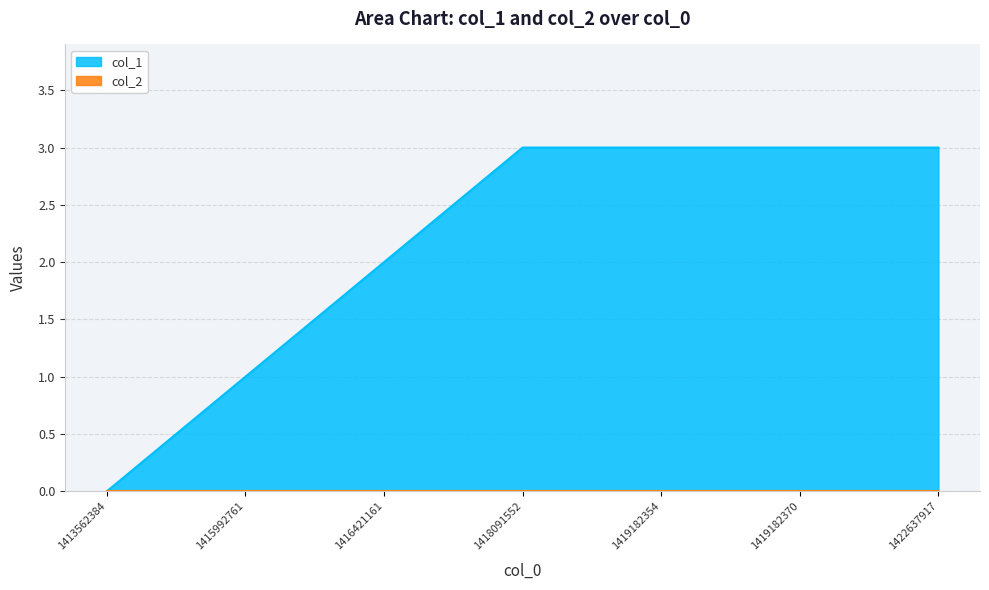

What is the difference between the second highest and minimum values?

3